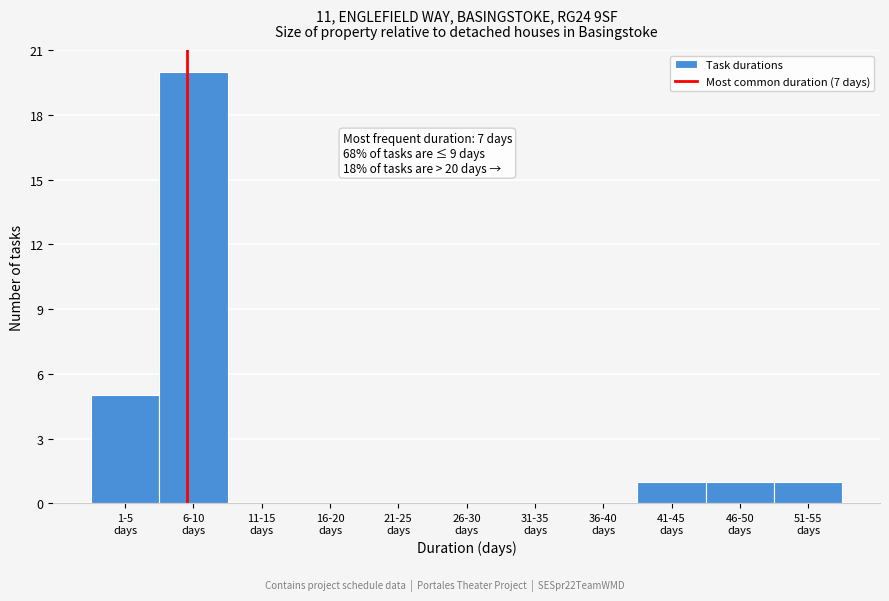

What is the sum of all values?

28